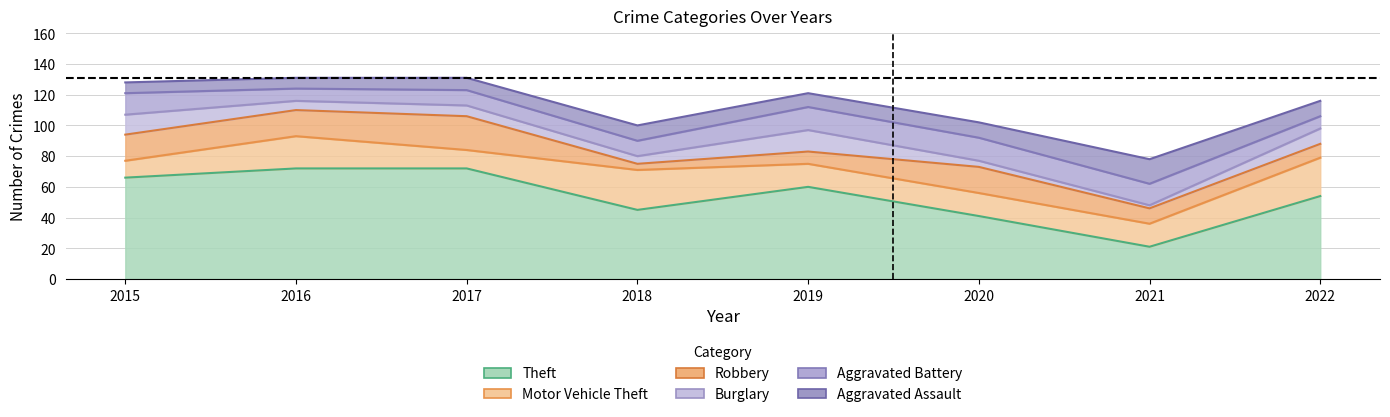

Reading left to right, extract all data points from this chart.

Theft: 66	72	72	45	60	41	21	54
Motor Vehicle Theft: 11	21	12	26	15	15	15	25
Robbery: 17	17	22	4	8	17	10	9
Burglary: 13	6	7	5	14	4	2	10
Aggravated Battery: 14	8	10	10	15	15	14	8
Aggravated Assault: 7	7	8	10	9	10	16	10